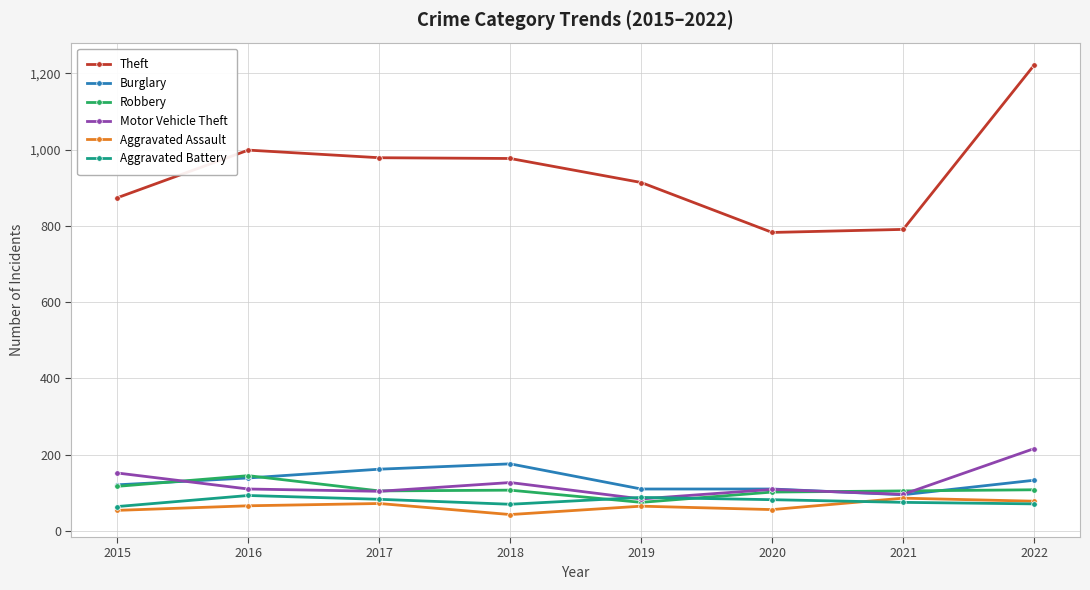

Which series has the largest range (max minus min)?

Theft